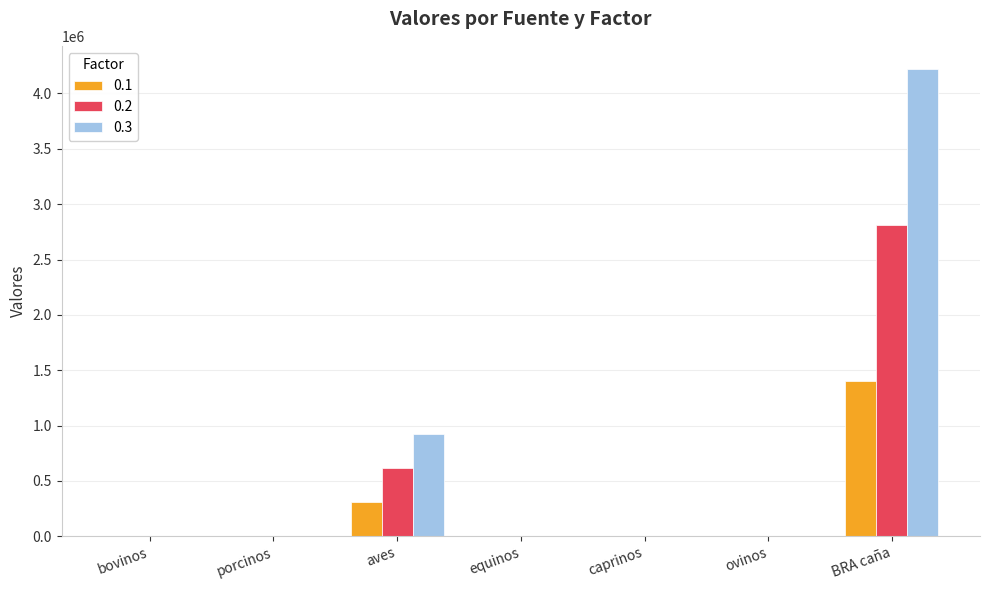

What is the sum of all 0.3 values?

5149204